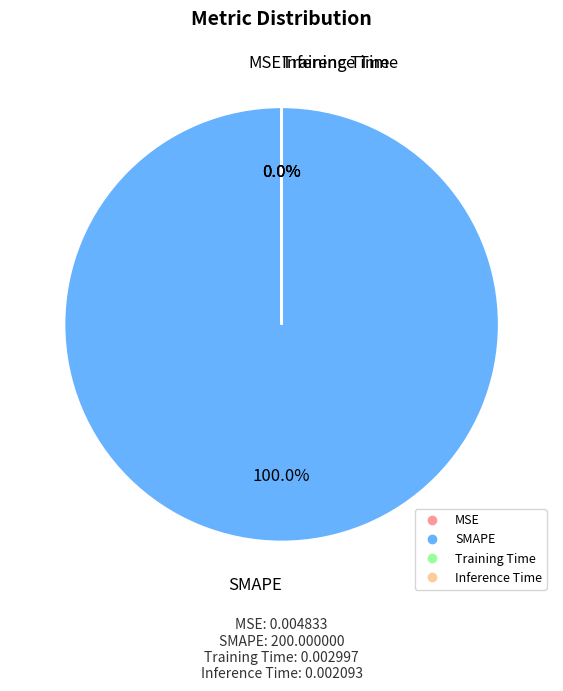

Which category accounts for the majority?

SMAPE